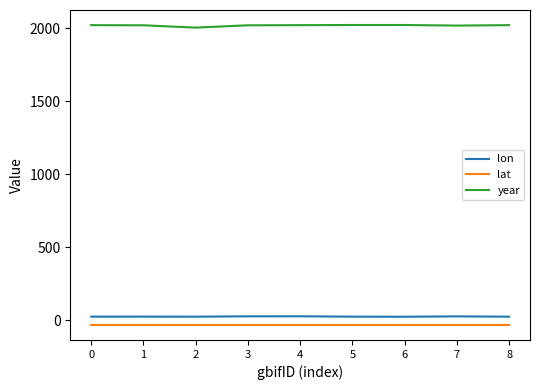

What is the spread (max minus min) of values at 6?

2056.1